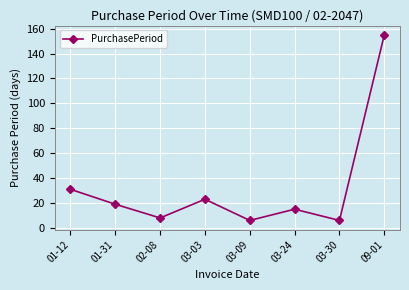

Is it true that the value at 09-01 is 252?

False